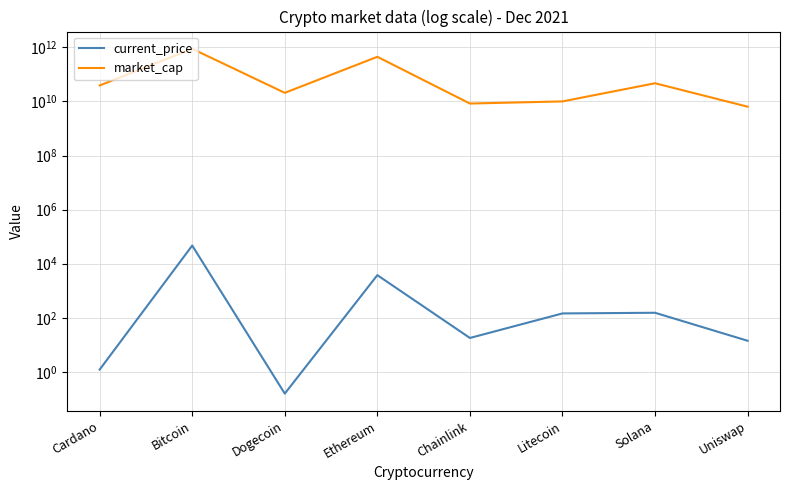

At how many categories does at least one series exceed 4142853825?

8